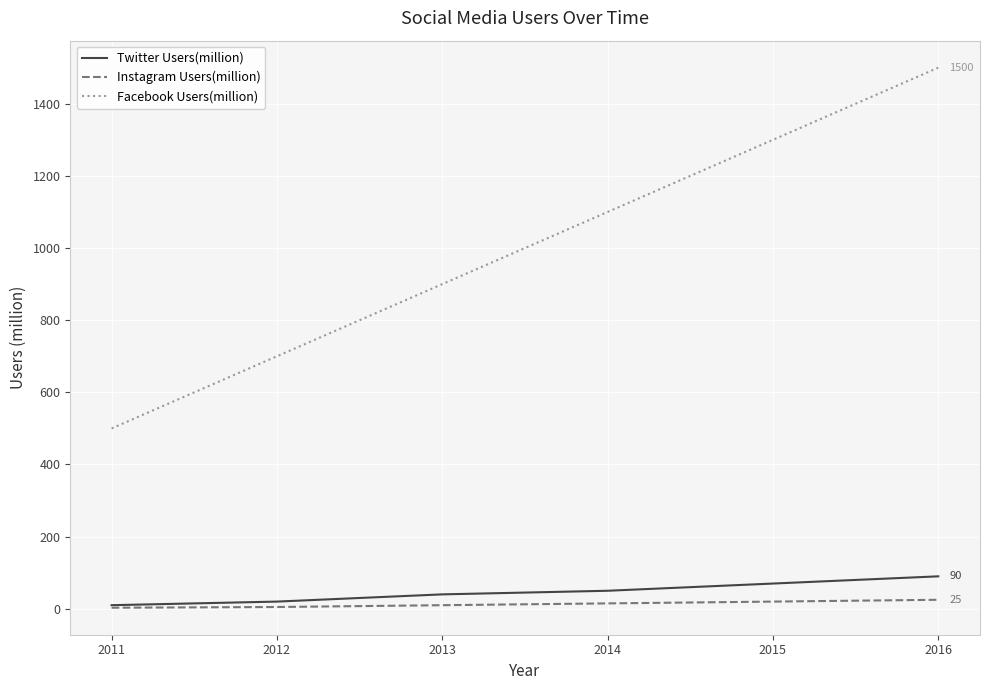

True or false: Facebook Users(million) and Instagram Users(million) intersect in this chart.

False